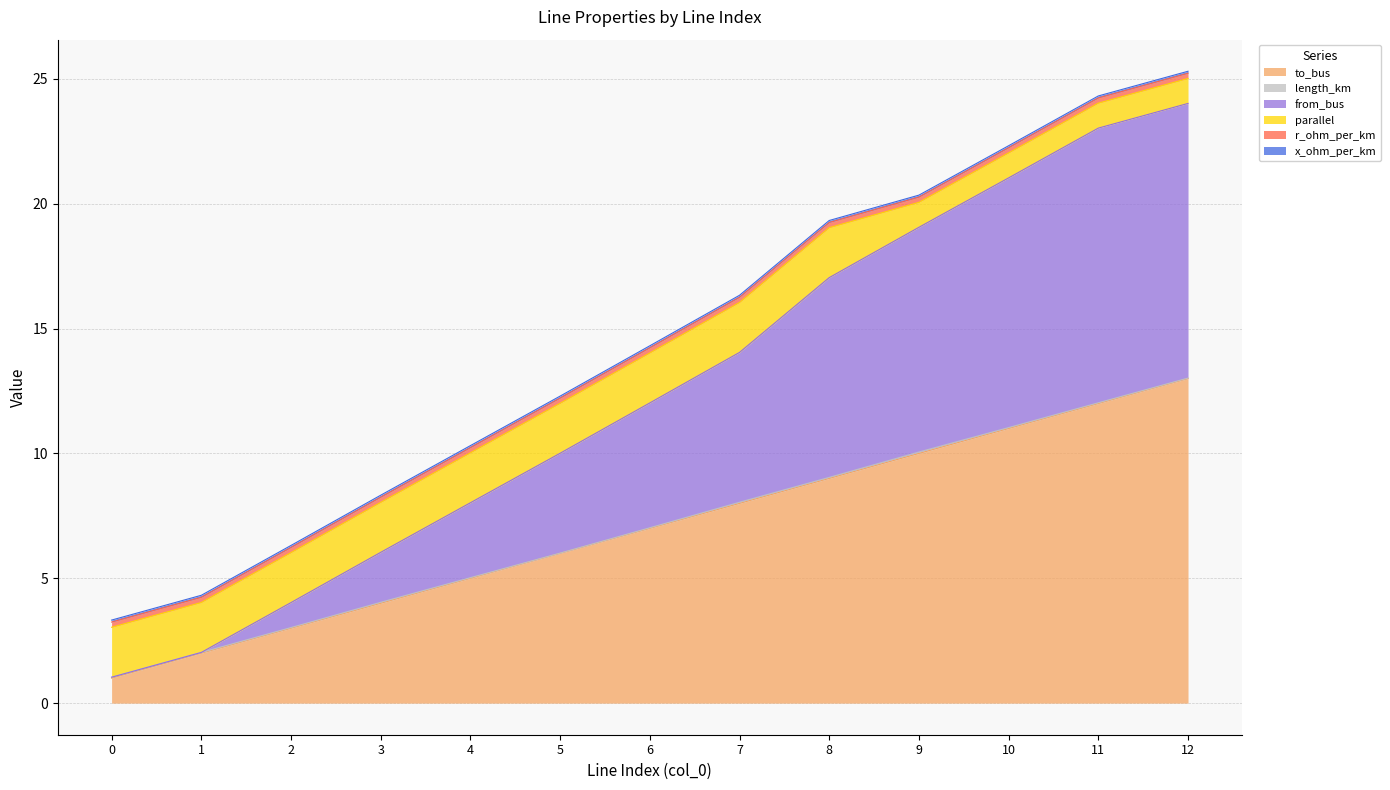

True or false: x_ohm_per_km has more than 1 interior local peaks.

False